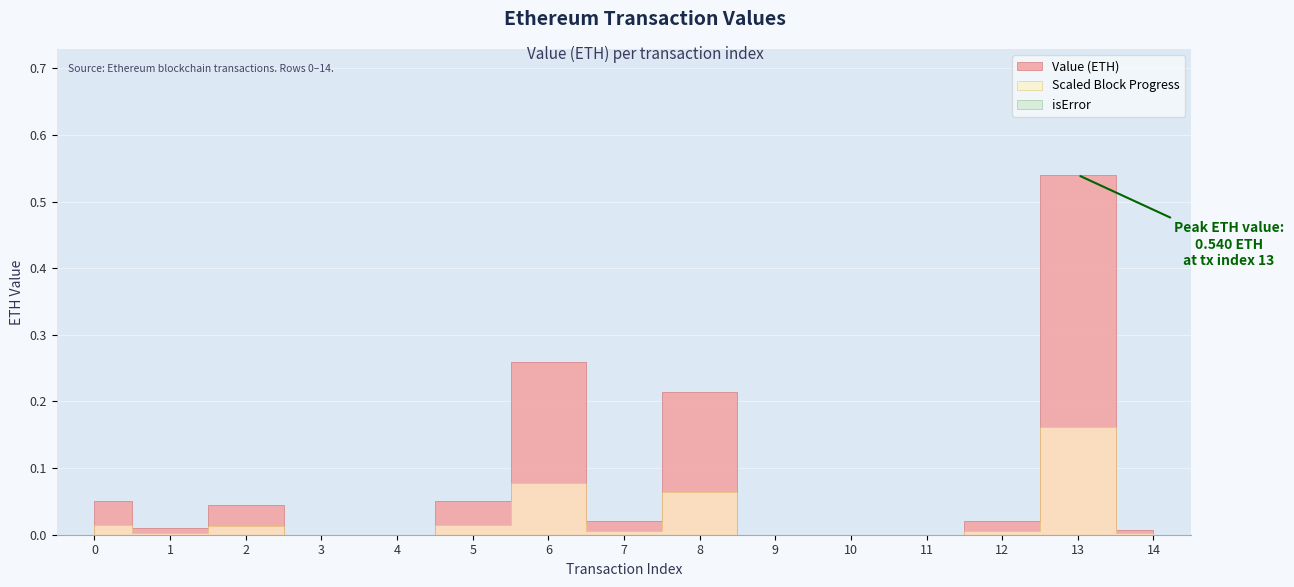

The value of isError at 2 is 0.0. True or false?

True